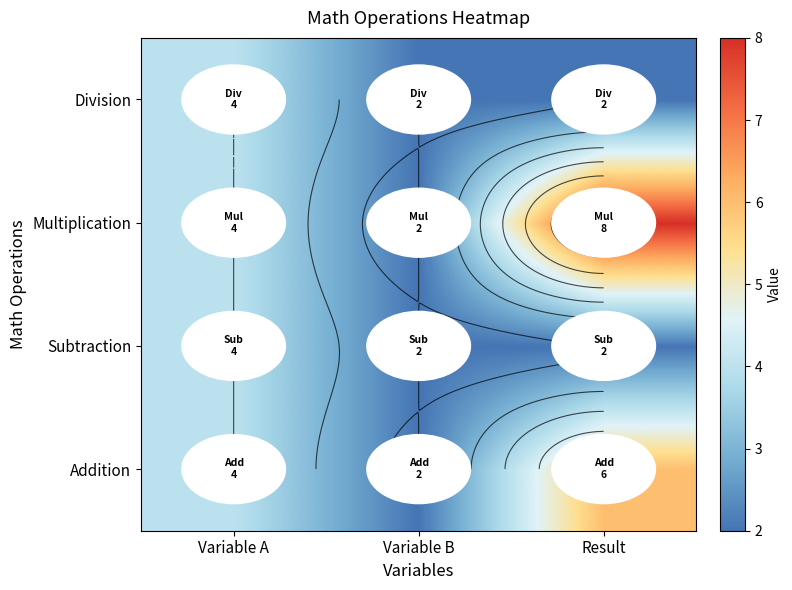

True or false: Division has a value of 1 at Result.

False